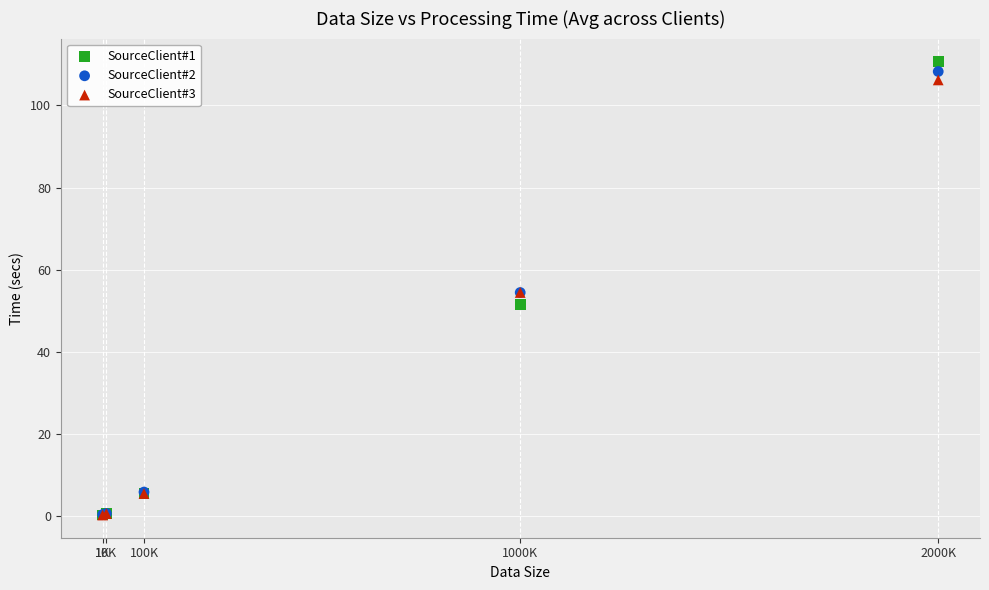

Which series contains the highest Y value?

SourceClient#1